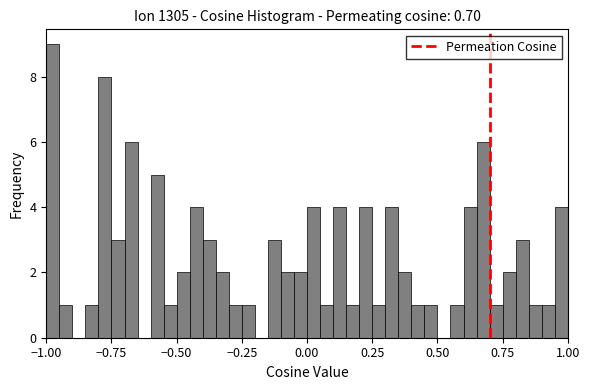

Around what value on the x-axis is the tallest bar? Give the approximate position of its centre, as read against the axis.

-0.95